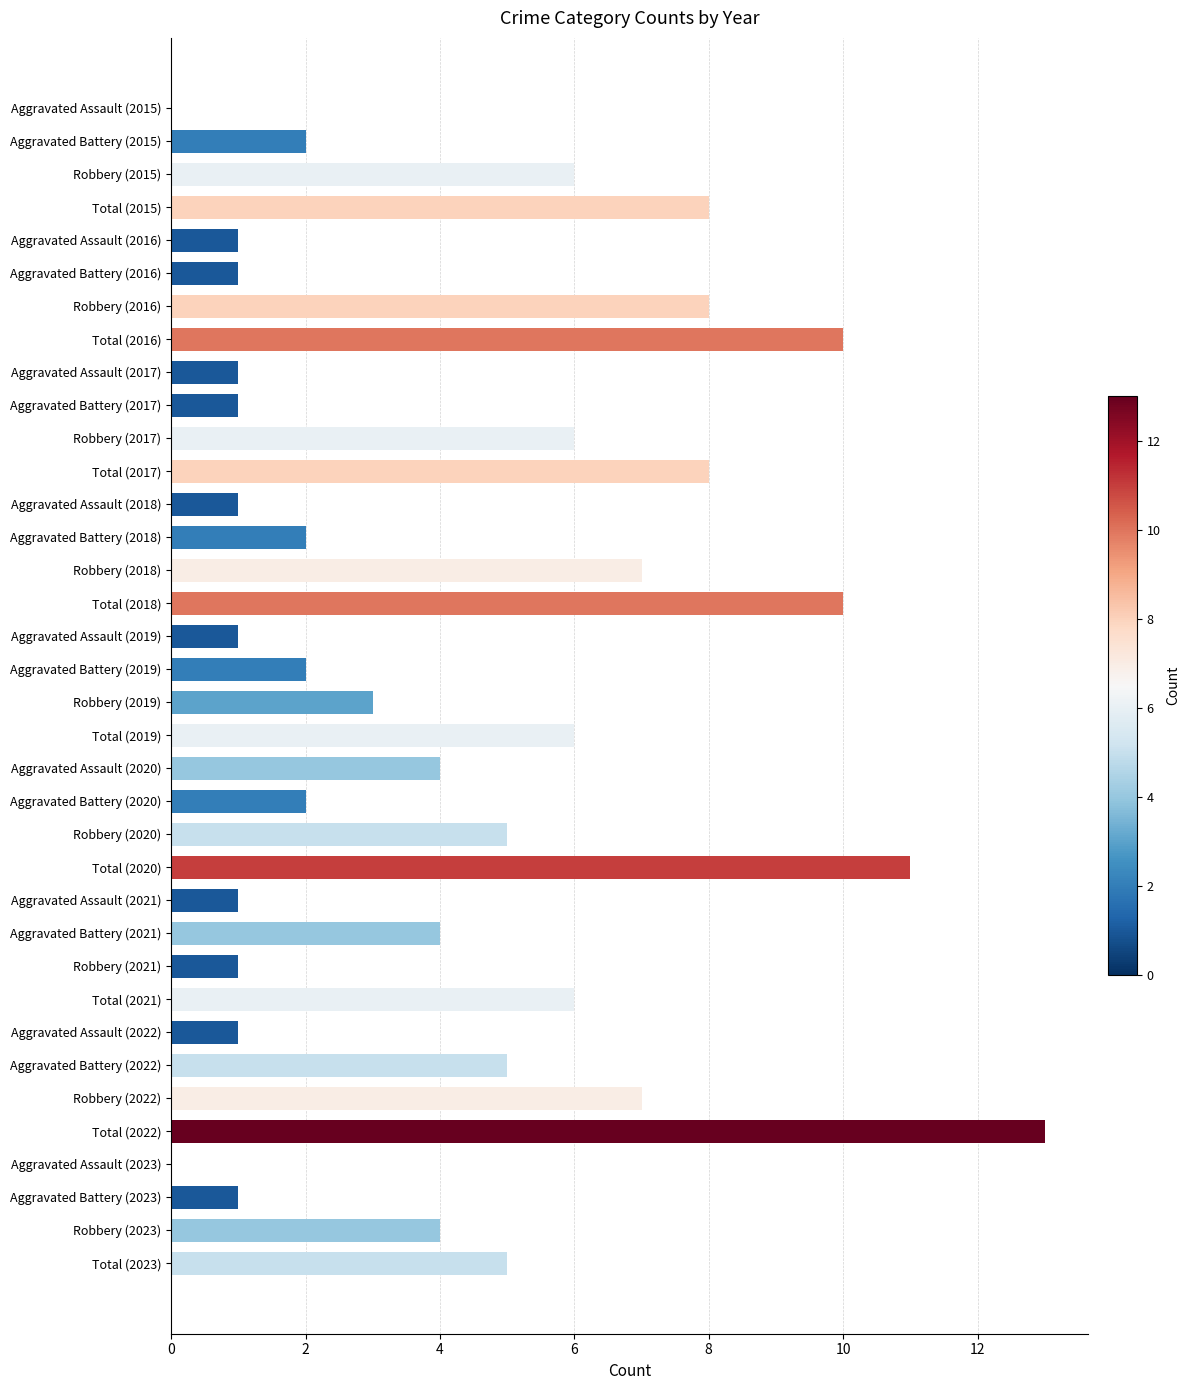

Which has a higher value, Total (2017) or Total (2019)?

Total (2017)